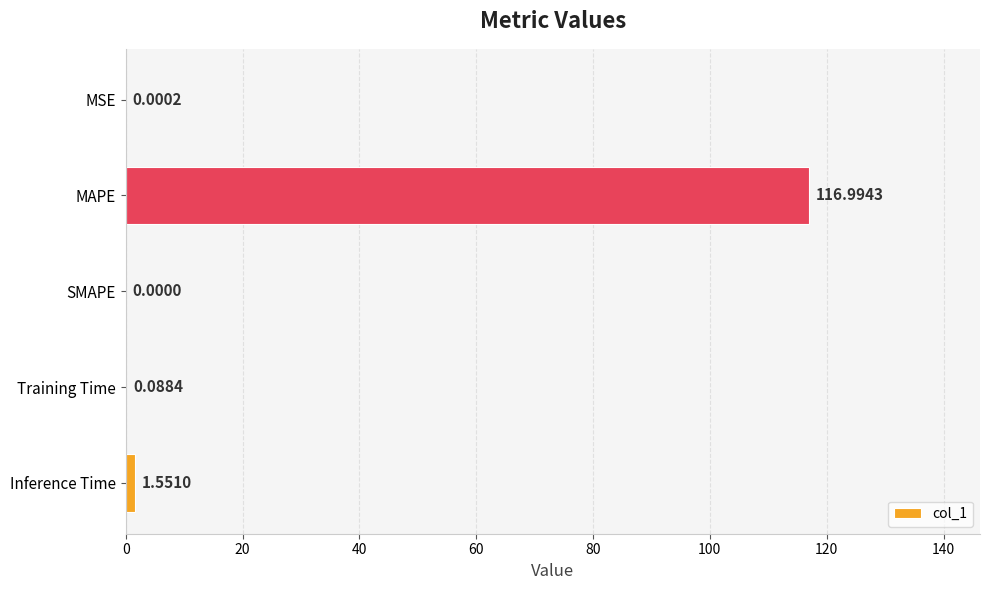

Which label corresponds to the largest value in the chart?

MAPE